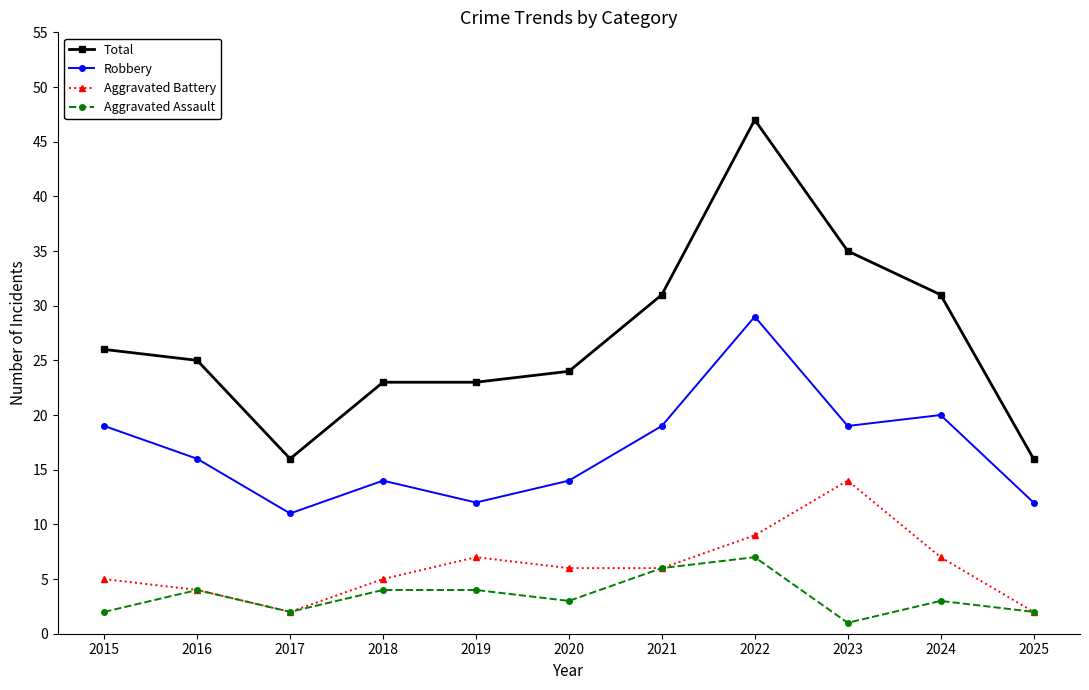

The Total series shows 7 at 2019. True or false?

False